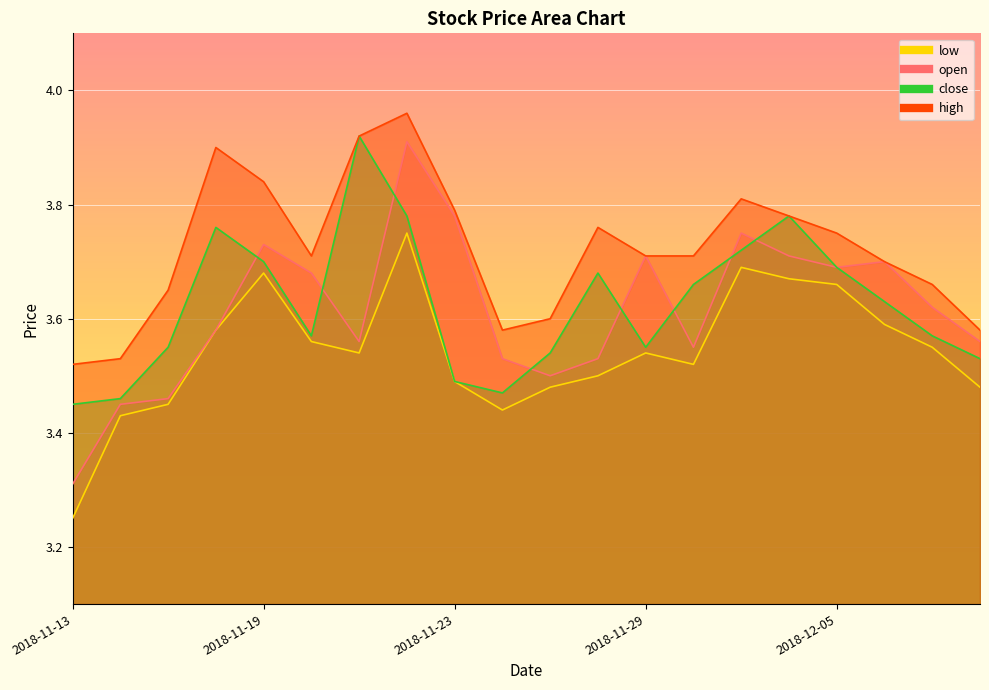

At how many categories does at least one series exceed 3?

20